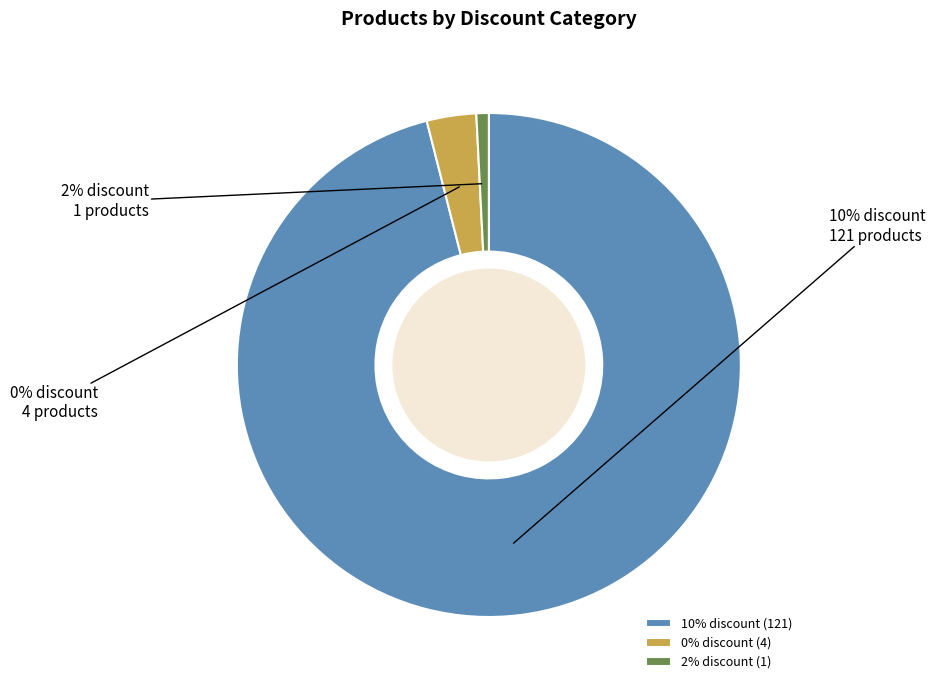

What percentage is NOT represented by 2% discount?

99.2%